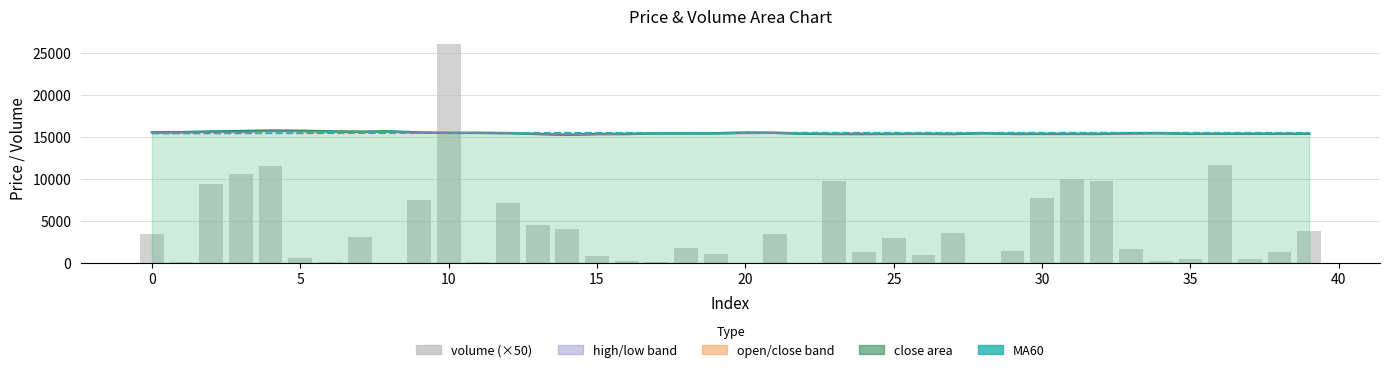

Is it true that low equals 15360.0 at 32?

True